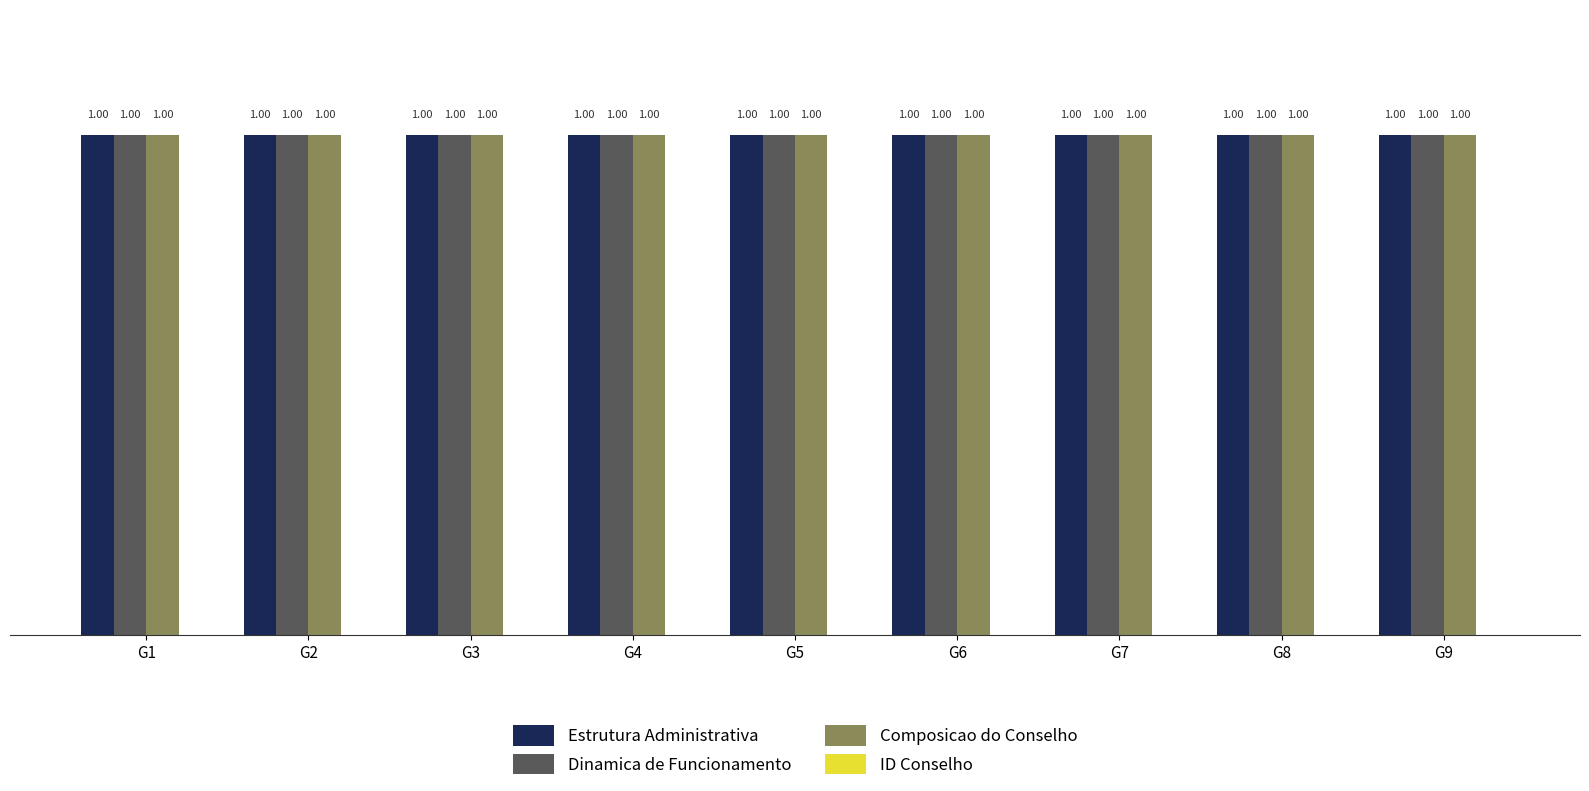

Rank the categories by ID Conselho value from highest to lowest.

G1, G2, G3, G4, G5, G6, G7, G8, G9